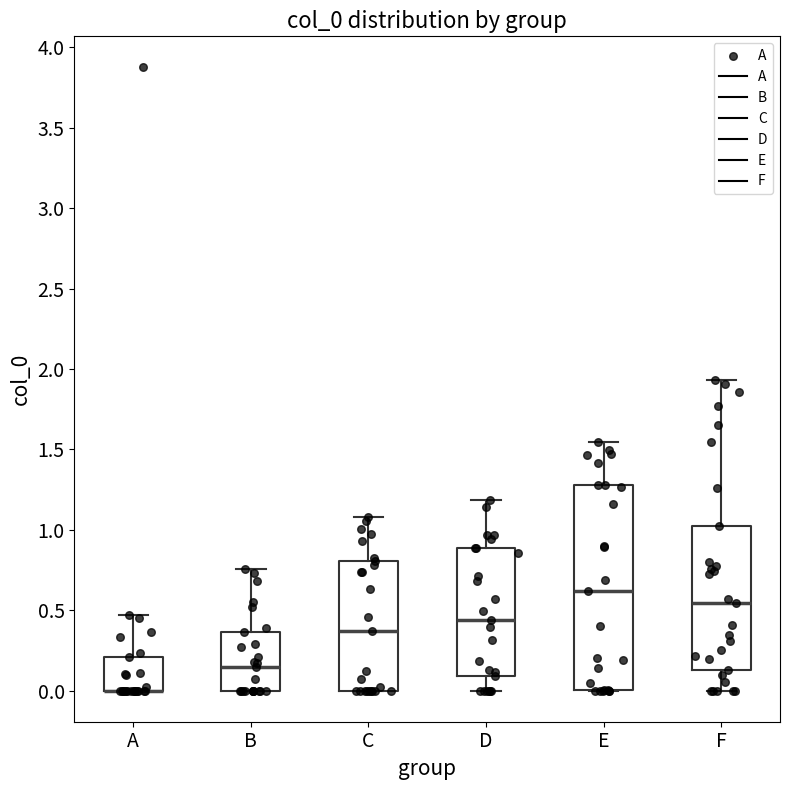

Reading left to right, read every box against the y-axis: the position of its median line, the range the box covers, and the ends of its whiskers. The values are not printed on the chart, so give them approximately, as read against the axis.

A: median 0.00 (drawn on the box's lower edge), box 0.00 to 0.20, whiskers 0.00 to 0.45
B: median 0.15, box 0.00 to 0.35, whiskers 0.00 to 0.75
C: median 0.35, box 0.00 to 0.80, whiskers 0.00 to 1.10
D: median 0.45, box 0.10 to 0.90, whiskers 0.00 to 1.20
E: median 0.60, box 0.00 to 1.30, whiskers 0.00 to 1.55
F: median 0.55, box 0.15 to 1.00, whiskers 0.00 to 1.95